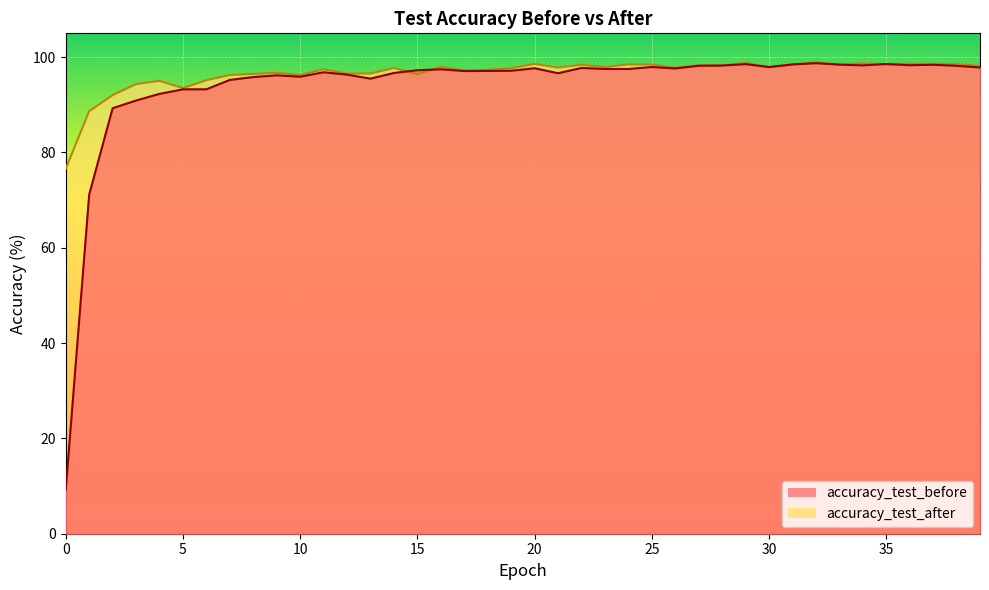

Where does the accuracy_test_before series first go above 97?

15